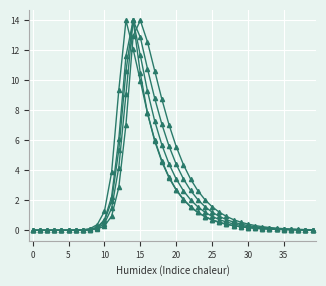

Reading left to right, list all the values displayed in this chart.

E1: 0.0	0.0	0.0	0.0	0.0	0.0	0.0	0.0	0.1	0.4	1.3	3.9	9.3	14.0	12.1	10.0	7.8	6.0	4.6	3.6	2.7	2.1	1.6	1.2	0.9	0.7	0.5	0.4	0.3	0.2	0.2	0.1	0.1	0.1	0.1	0.0	0.0	0.0	0.0	0.0
Ip1: 0.0	0.0	0.0	0.0	0.0	0.0	0.0	0.0	0.1	0.2	0.6	1.9	5.4	10.6	14.0	10.5	7.8	6.0	4.6	3.5	2.7	2.0	1.6	1.2	0.9	0.7	0.5	0.4	0.3	0.2	0.2	0.1	0.1	0.1	0.1	0.0	0.0	0.0	0.0	0.0
Is1: 0.0	0.0	0.0	0.0	0.0	0.0	0.0	0.0	0.0	0.1	0.3	0.9	2.9	7.1	13.0	14.0	12.6	10.6	8.7	7.0	5.6	4.4	3.4	2.7	2.0	1.6	1.2	0.9	0.7	0.5	0.4	0.3	0.2	0.2	0.1	0.1	0.1	0.1	0.0	0.0
A1: 0.0	0.0	0.0	0.0	0.0	0.0	0.0	0.0	0.0	0.1	0.5	1.5	4.2	9.1	14.0	12.9	10.8	8.8	7.1	5.6	4.4	3.4	2.7	2.1	1.6	1.2	0.9	0.7	0.5	0.4	0.3	0.2	0.2	0.1	0.1	0.1	0.1	0.0	0.0	0.0
E2: 0.0	0.0	0.0	0.0	0.0	0.0	0.0	0.0	0.1	0.2	0.7	2.2	6.1	11.6	14.0	11.7	9.3	7.3	5.7	4.4	3.4	2.6	2.0	1.6	1.2	0.9	0.7	0.5	0.4	0.3	0.2	0.2	0.1	0.1	0.1	0.1	0.1	0.0	0.0	0.0